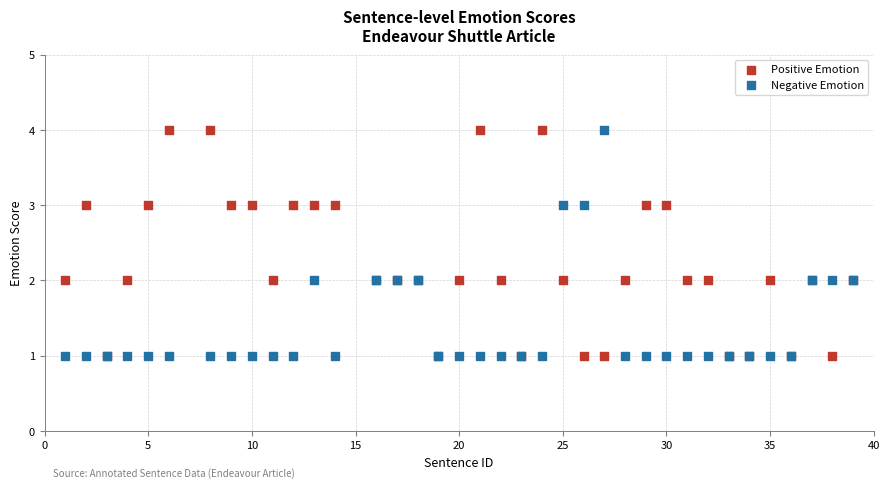

What are all the series names shown in the legend?

Positive Emotion, Negative Emotion